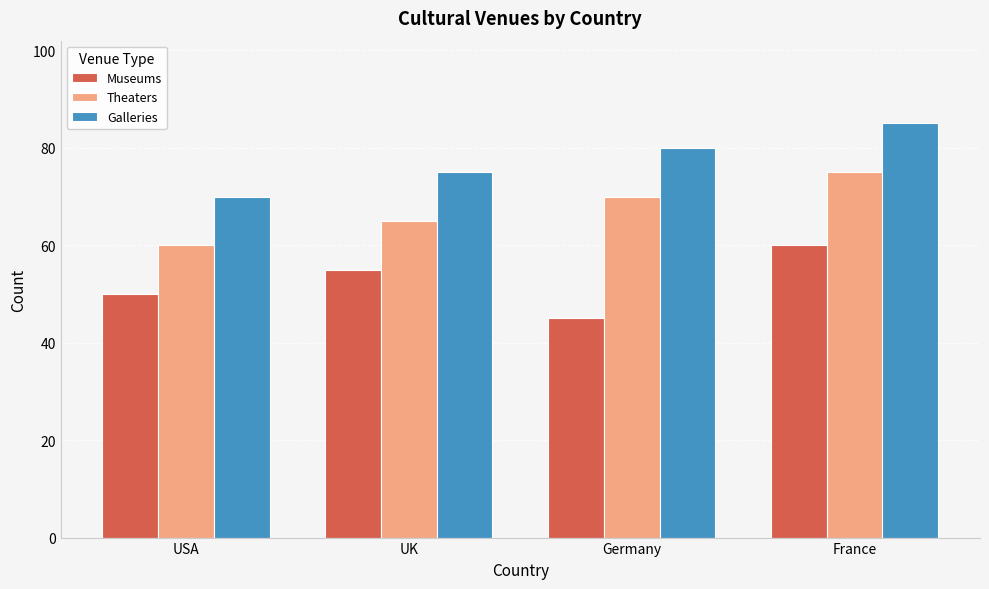

What is the maximum value for Museums?

60